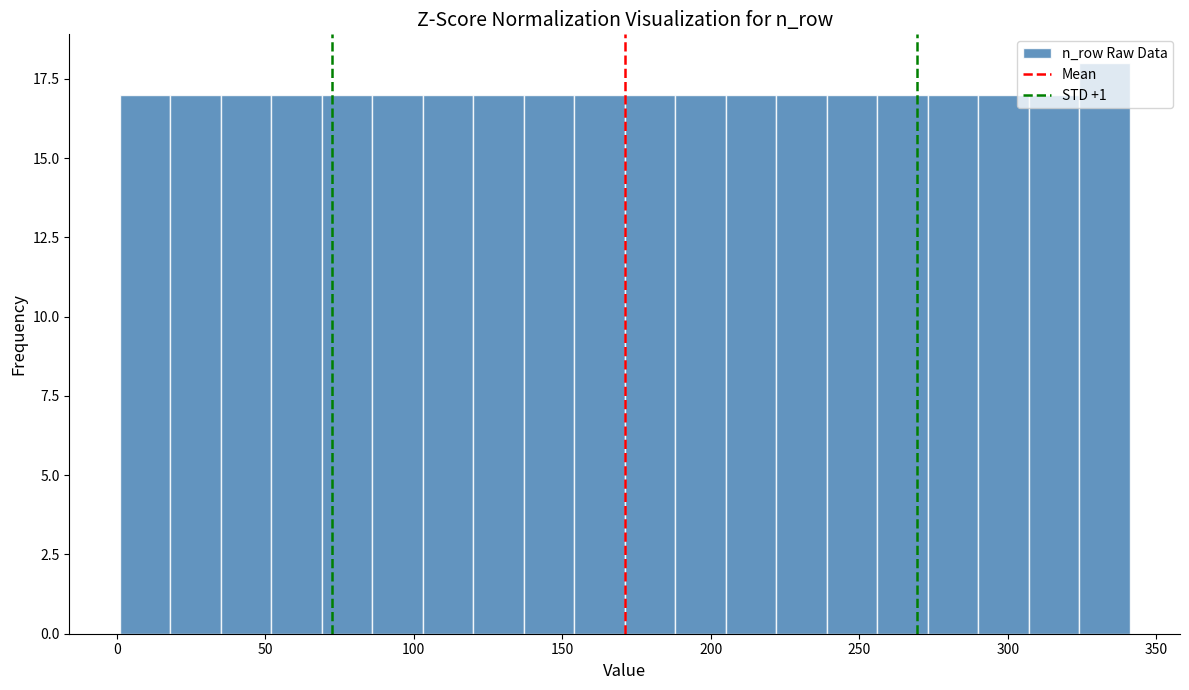

Read against the x-axis, roughly where is the centre of the tallest bar?

335